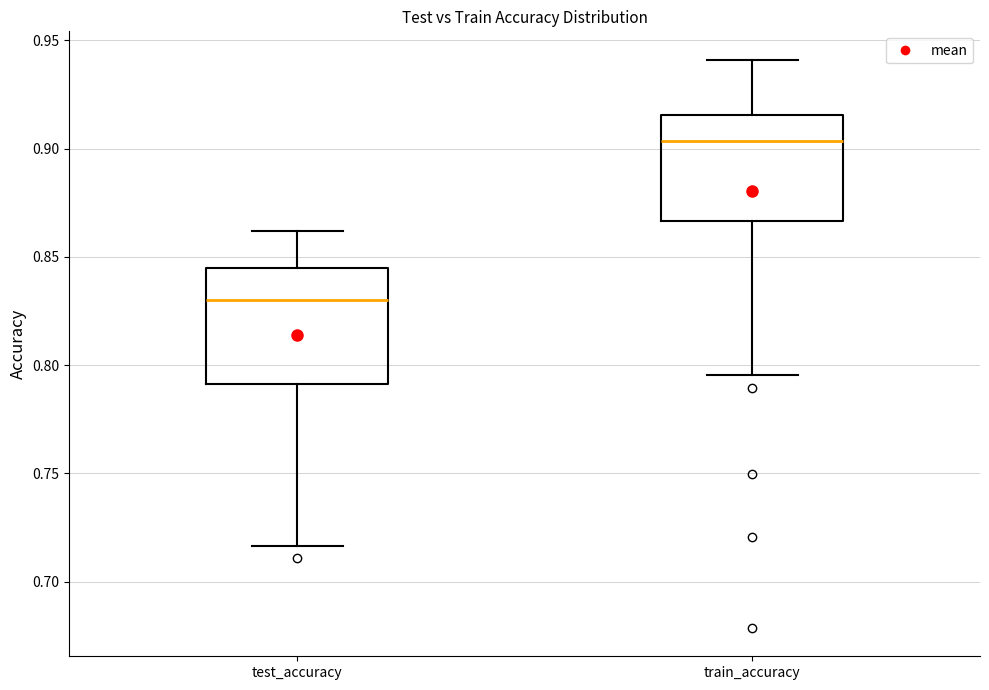

Reading left to right, transcribe this box plot: for each box, give where its median line is, the range the box spans, and where its two whiskers end, as read against the y-axis. The values are not printed on the chart, so give them approximately, as read against the axis.

test_accuracy: median 0.830, box 0.790 to 0.845, whiskers 0.715 to 0.860
train_accuracy: median 0.905, box 0.865 to 0.915, whiskers 0.795 to 0.940